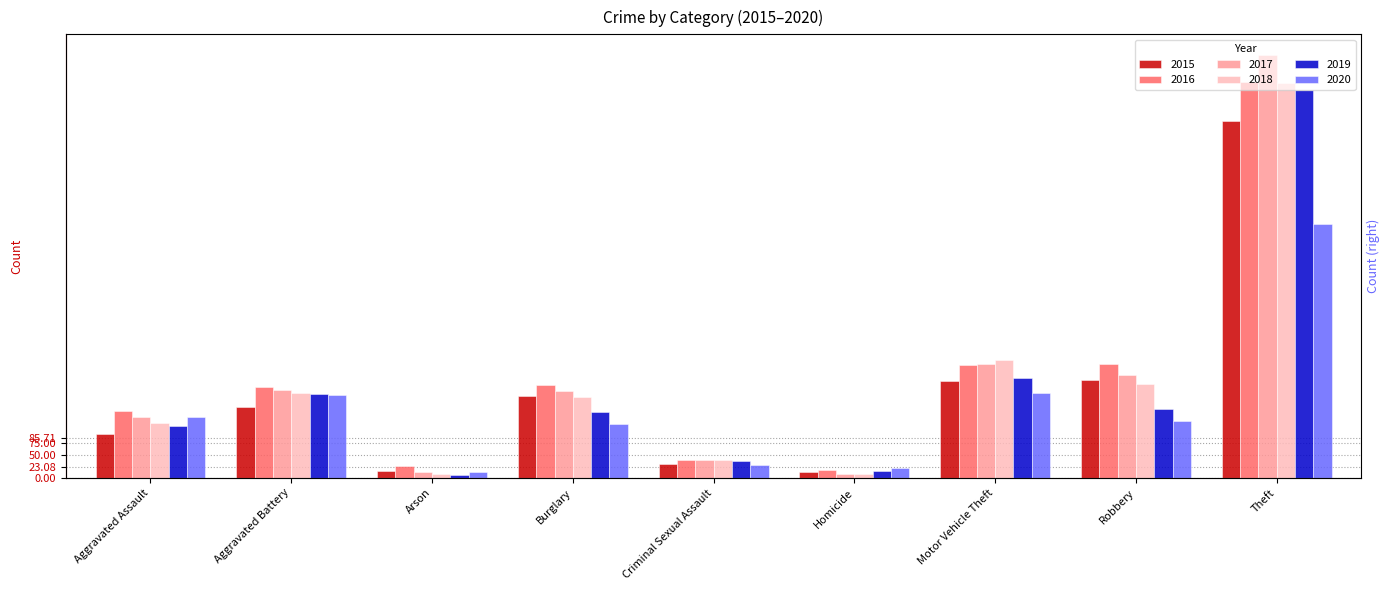

What is the sum of all 2016 values?

1975